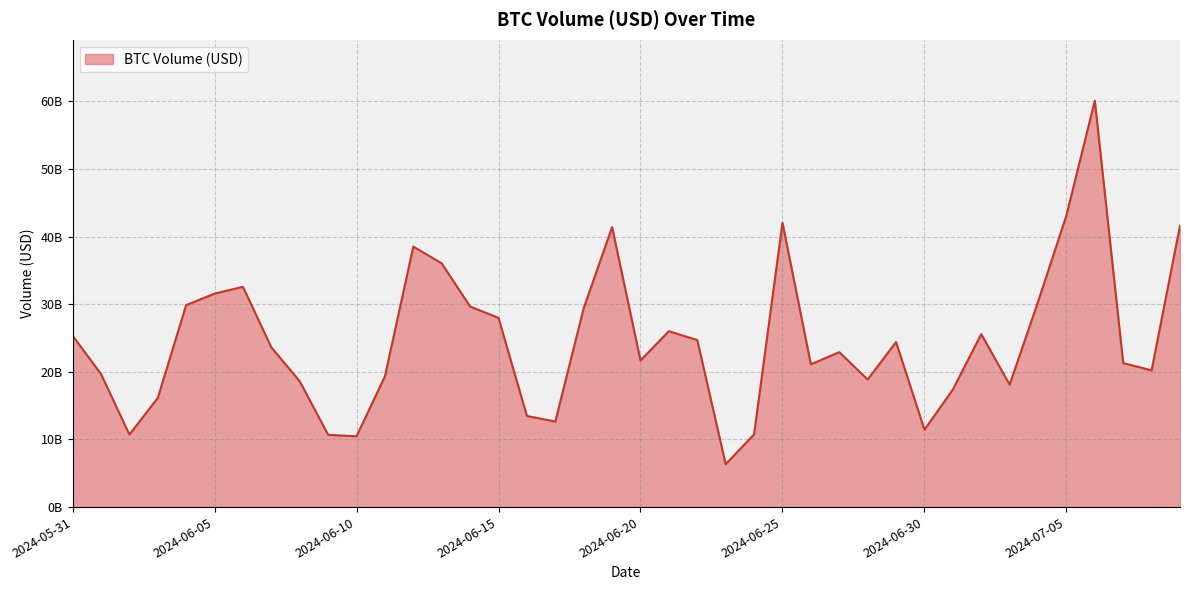

What is the value of the 39th point from the left?

20211914621.3